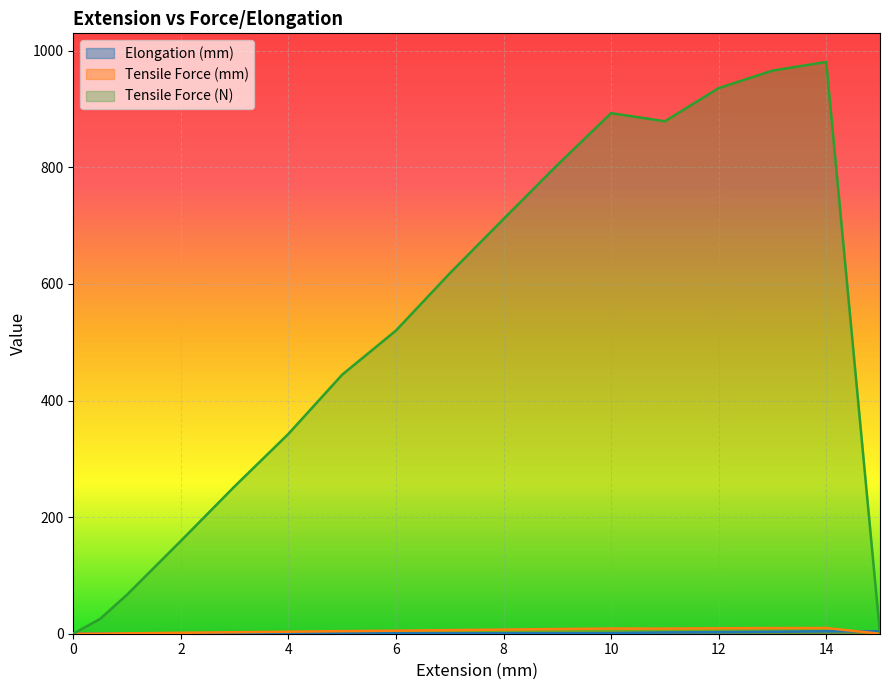

How many lines are shown in the chart?

3